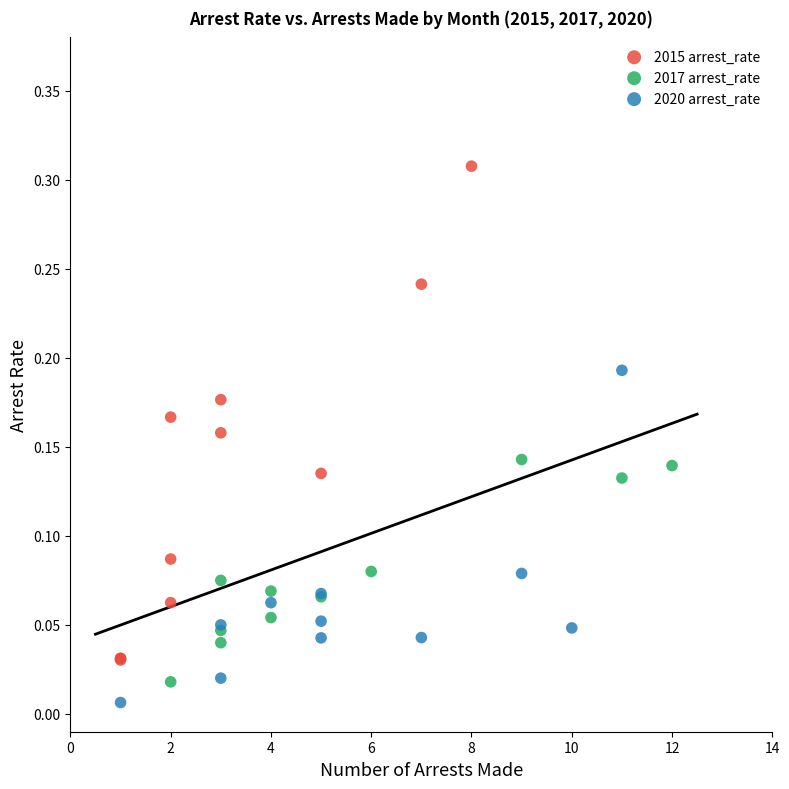

Which series reaches the maximum Y coordinate?

2015 arrest_rate